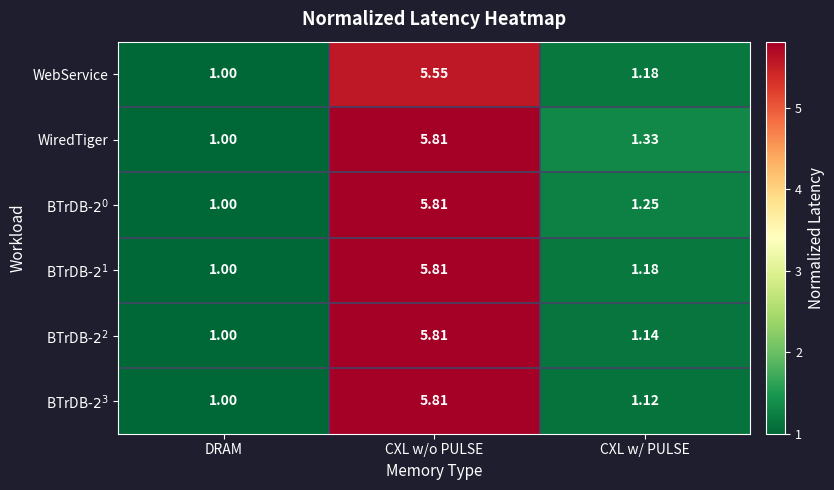

Which series has the largest total across all categories?

WiredTiger